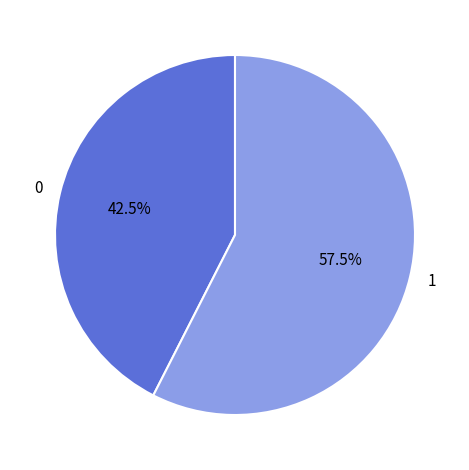

Approximately how many times larger is the value at 1 compared to 0?

1.4